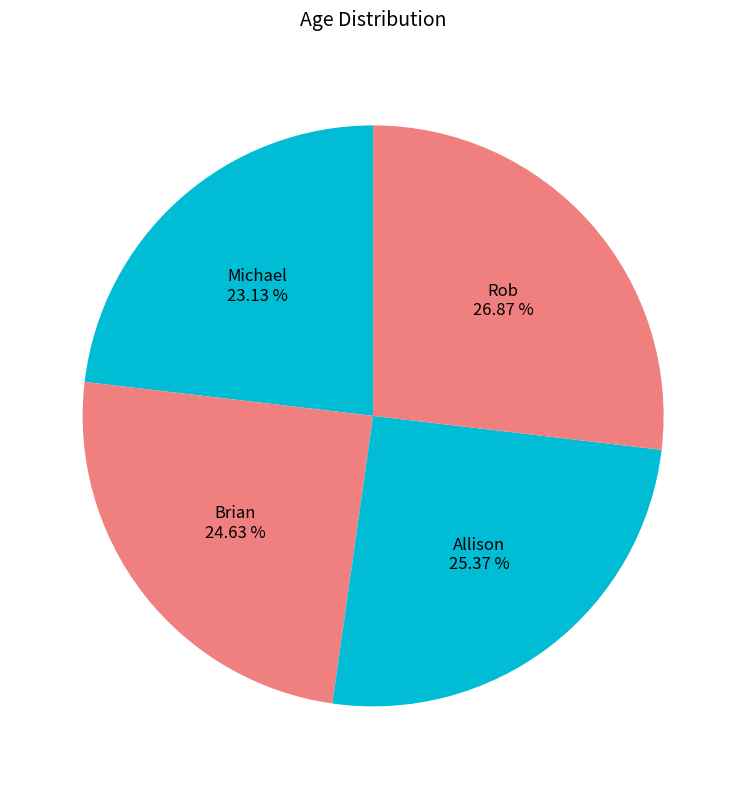

What is the largest slice in the pie chart?

Rob